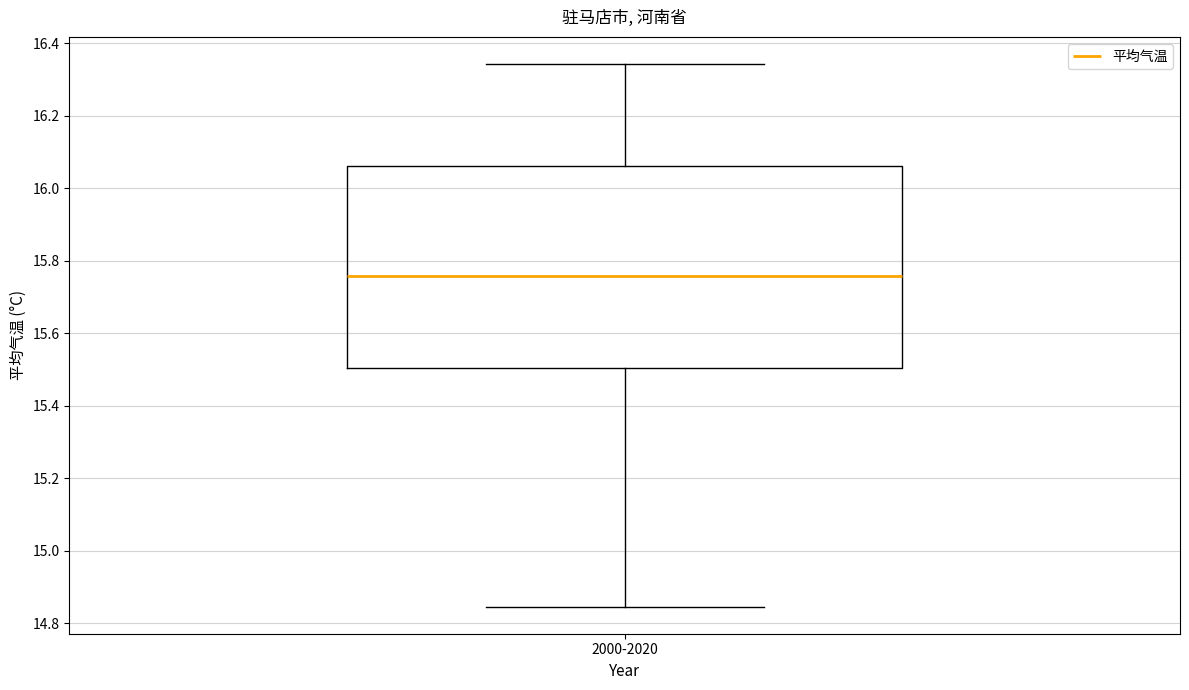

Read this box plot against the y-axis: the position of the median line, the range covered by the box, and the ends of both whiskers. The values are not printed on the chart, so give them approximately, as read against the axis.

median 15.76, box 15.50 to 16.06, whiskers 14.84 to 16.34